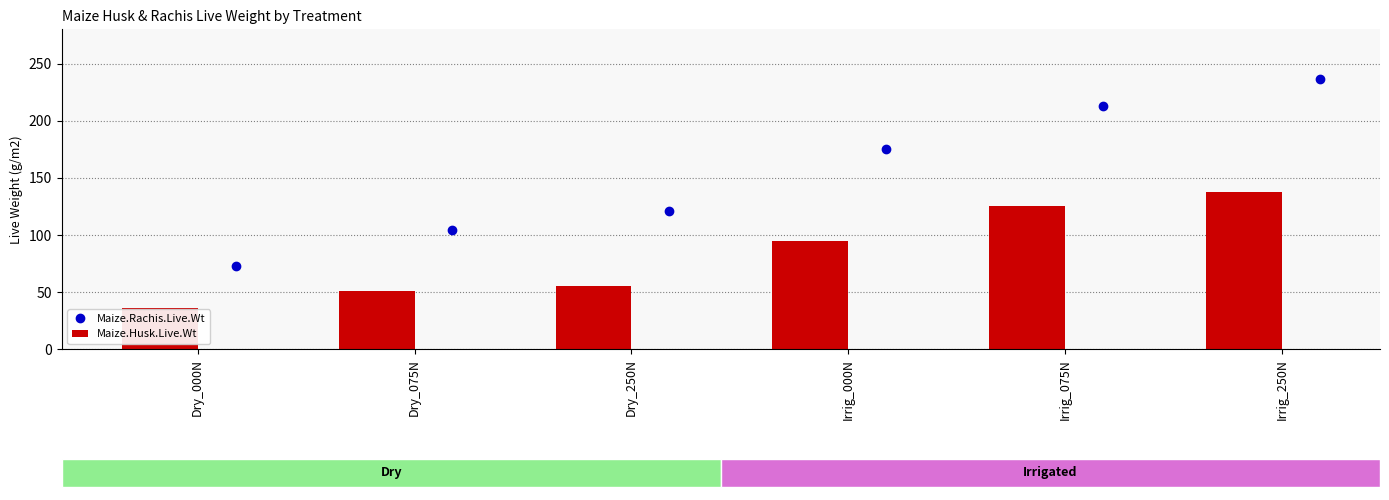

Are the bars grouped side by side (vs. stacked)?

Yes